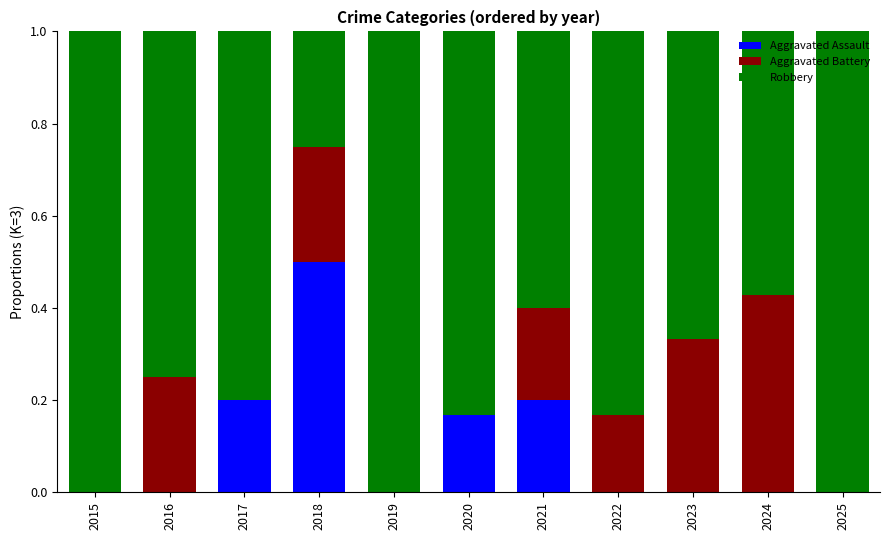

What is the average value of the Aggravated Assault series?

0.1